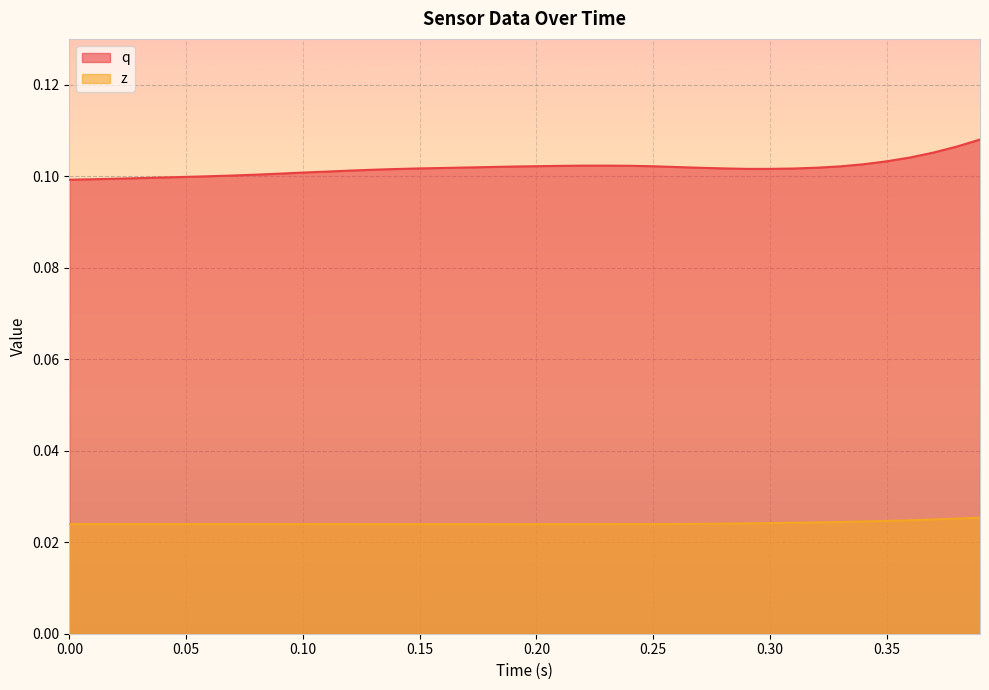

List the series in order of their peak value, lowest first.

z, q